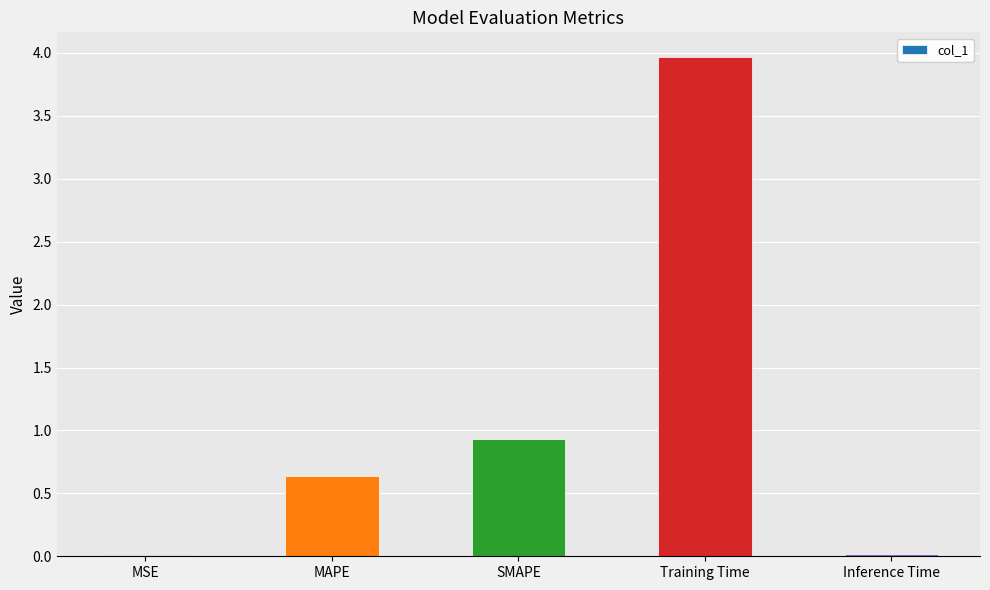

What is the change in value from MAPE to Training Time?

+3.3